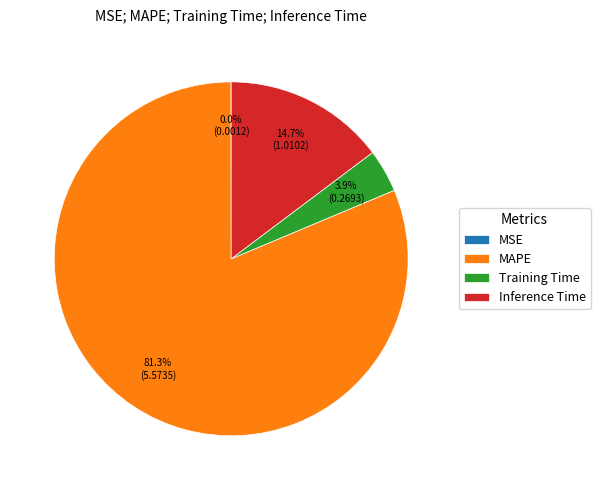

Which slice is the largest?

MAPE